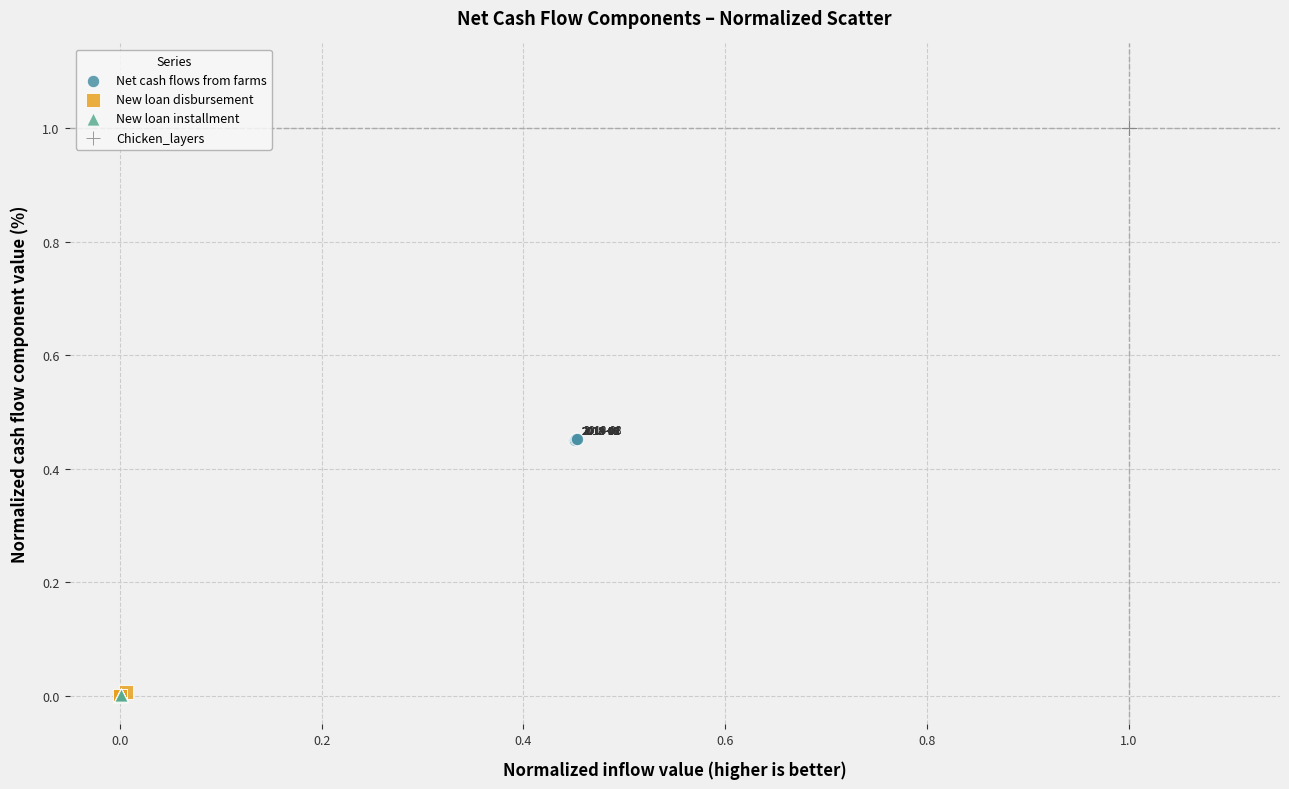

Which series reaches the maximum Y coordinate?

Chicken_layers